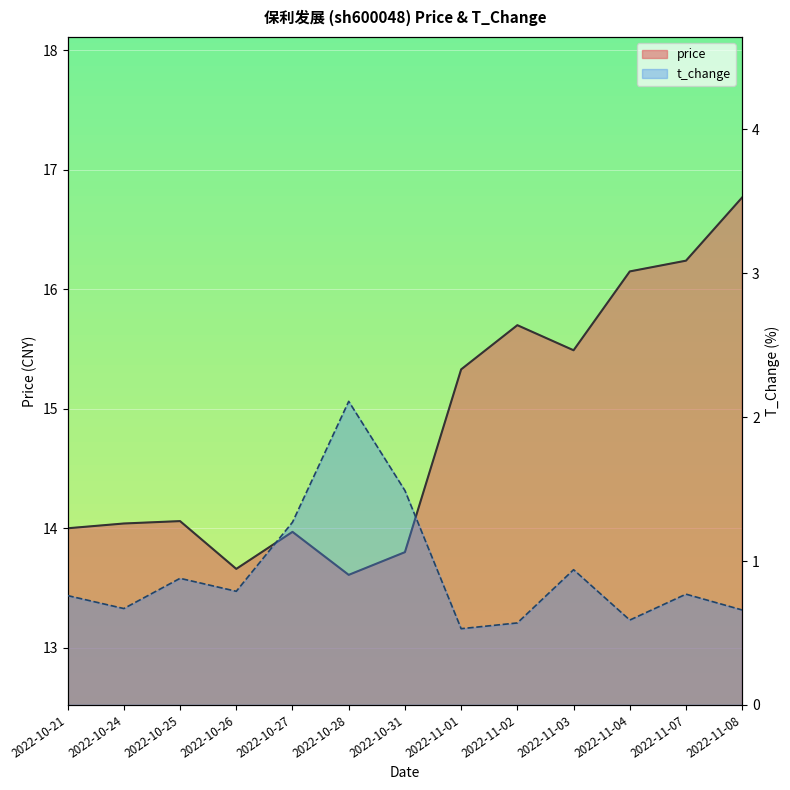

What are all the series names shown in the legend?

price, t_change